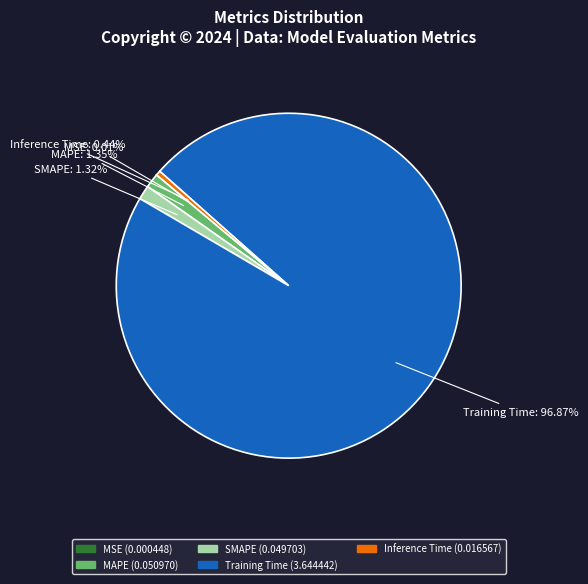

How much of the chart is everything except Inference Time?

99.6%